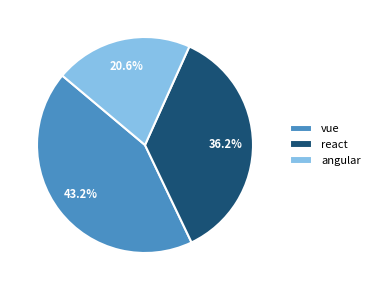

Which has a higher value, react or vue?

vue